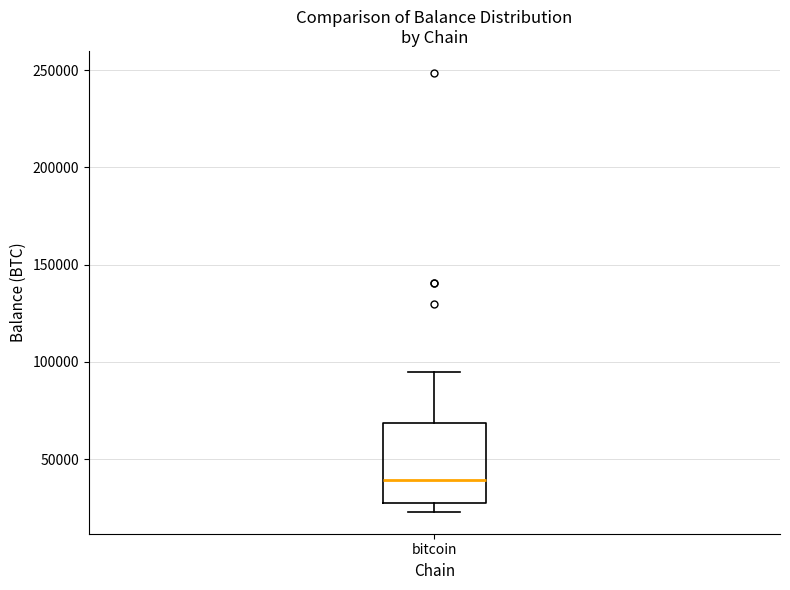

Where is the upper edge of the box for bitcoin on the y-axis? The values are not printed on the chart, so give them approximately, as read against the axis.

70000